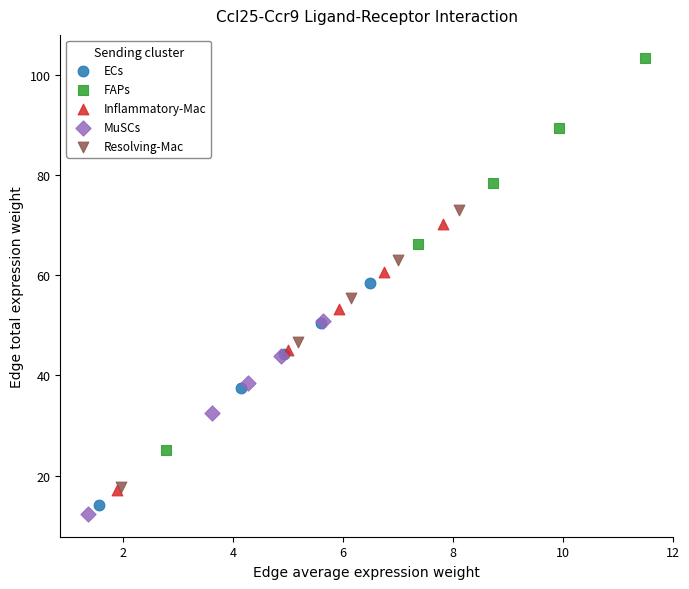

Which series contains the highest Y value?

FAPs